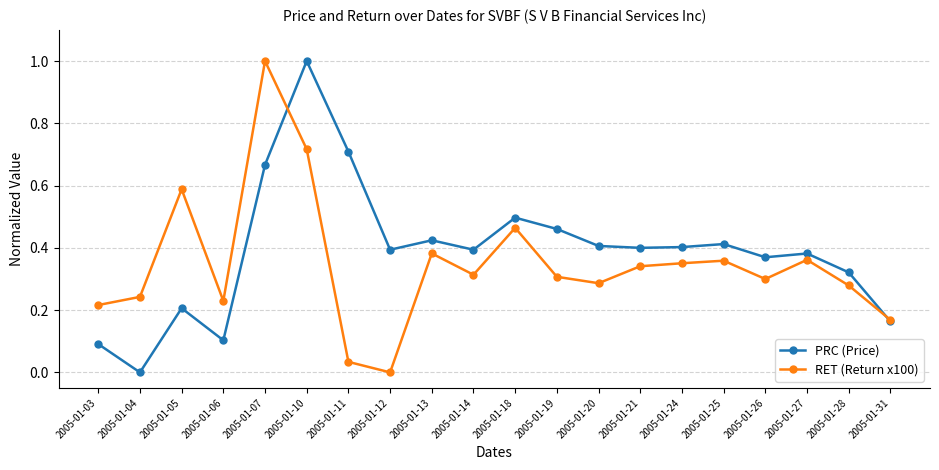

Rank the series at 2005-01-27 from lowest to highest value.

RET (Return x100), PRC (Price)